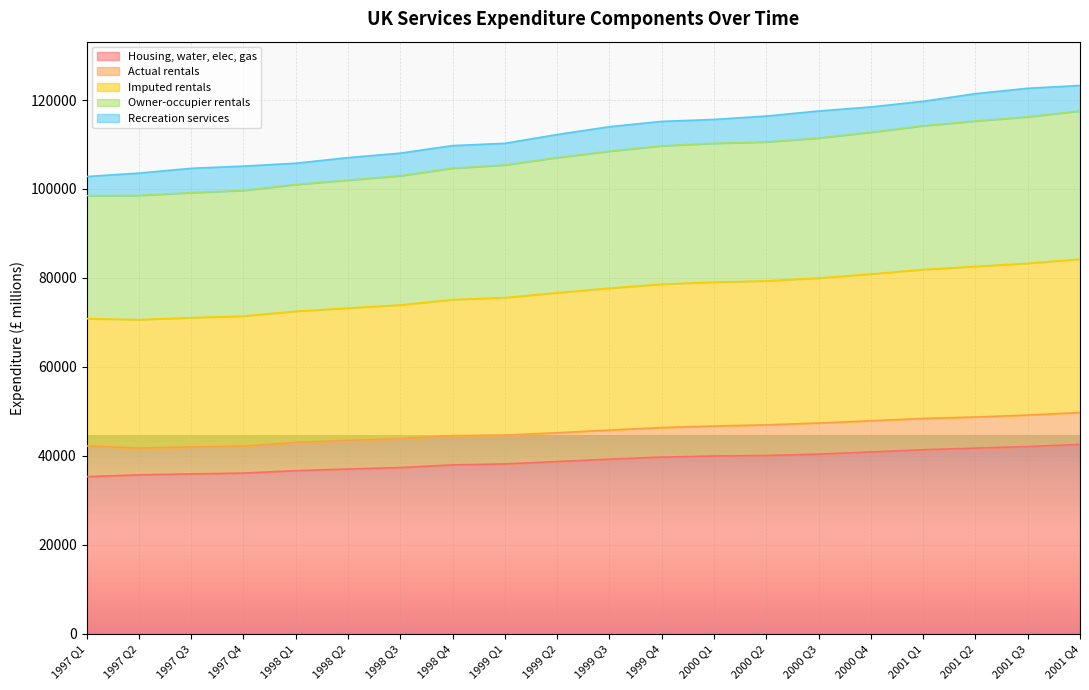

What is the total value across all series at 2001 Q3?

122636